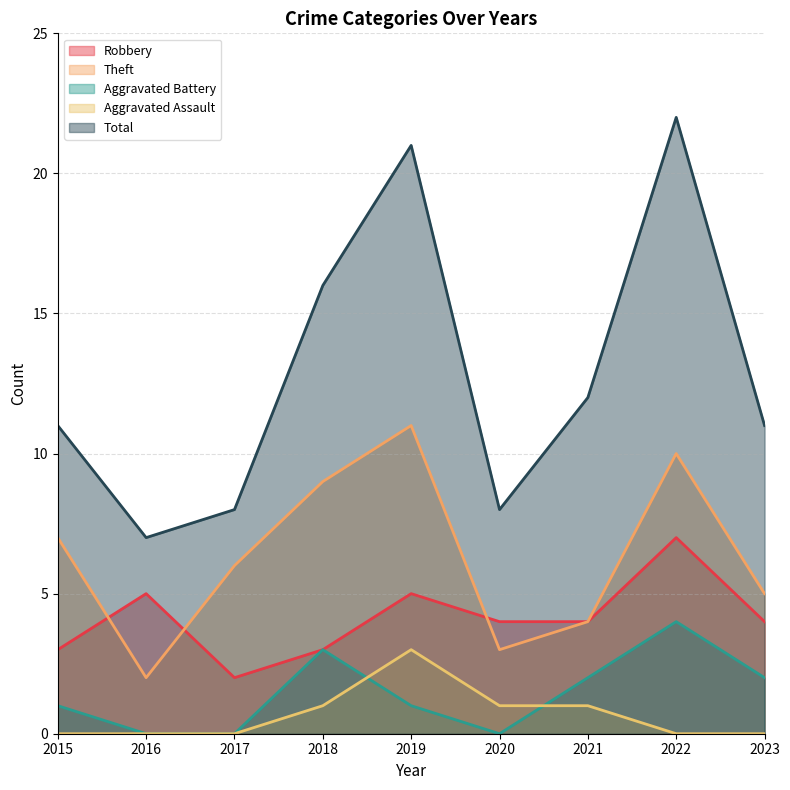

At which category does the chart reach its peak across all series?

2022